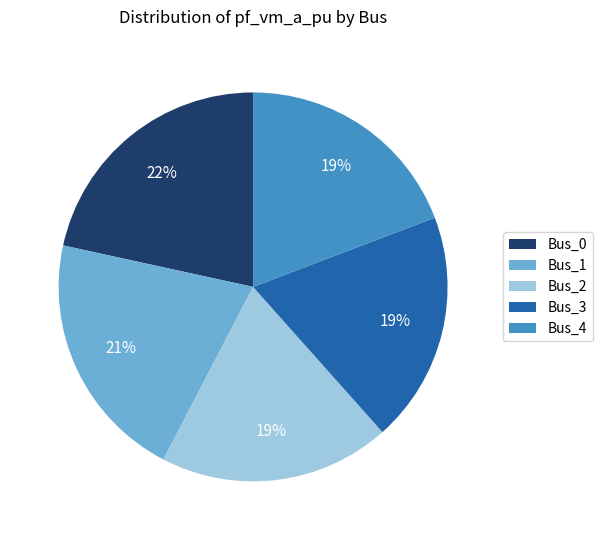

Is there a majority slice in this chart?

No